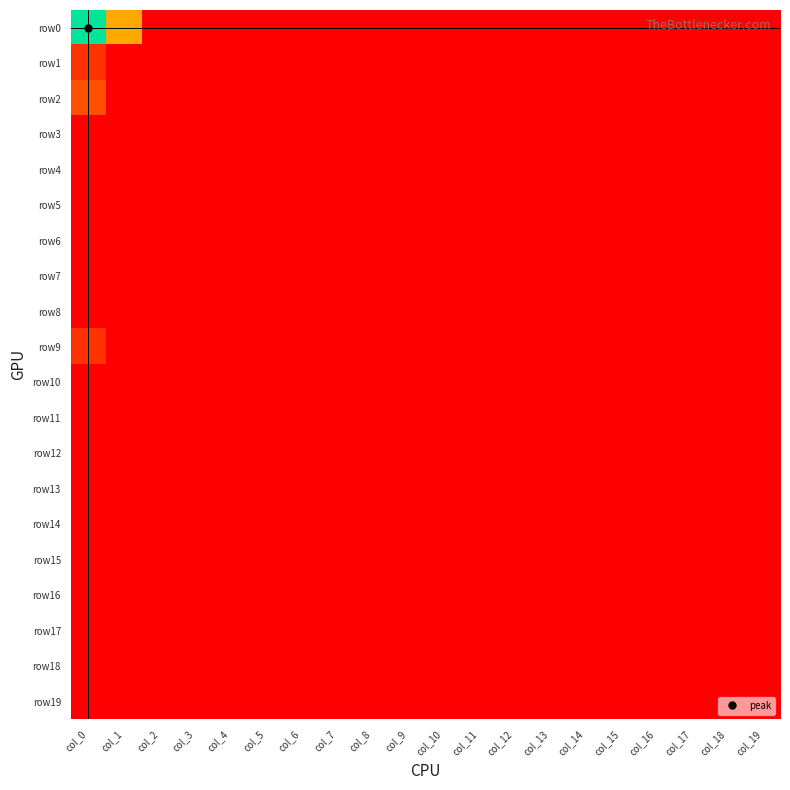

Reading right to left, what are all the values shown in this chart?

row0: col_19=0.0	col_18=0.0	col_17=0.0	col_16=0.0	col_15=0.0	col_14=0.0	col_13=0.0	col_12=0.0	col_11=0.0	col_10=0.0	col_9=0.0	col_8=0.0	col_7=0.0	col_6=0.0	col_5=0.0	col_4=0.0	col_3=0.0	col_2=0.0	col_1=2.3	col_0=5.2
row1: col_19=0.0	col_18=0.0	col_17=0.0	col_16=0.0	col_15=0.0	col_14=0.0	col_13=0.0	col_12=0.0	col_11=0.0	col_10=0.0	col_9=0.0	col_8=0.0	col_7=0.0	col_6=0.0	col_5=0.0	col_4=0.0	col_3=0.0	col_2=0.0	col_1=0.0	col_0=0.7
row2: col_19=0.0	col_18=0.0	col_17=0.0	col_16=0.0	col_15=0.0	col_14=0.0	col_13=0.0	col_12=0.0	col_11=0.0	col_10=0.0	col_9=0.0	col_8=0.0	col_7=0.0	col_6=0.0	col_5=0.0	col_4=0.0	col_3=0.0	col_2=0.0	col_1=0.0	col_0=1.1
row3: col_19=0.0	col_18=0.0	col_17=0.0	col_16=0.0	col_15=0.0	col_14=0.0	col_13=0.0	col_12=0.0	col_11=0.0	col_10=0.0	col_9=0.0	col_8=0.0	col_7=0.0	col_6=0.0	col_5=0.0	col_4=0.0	col_3=0.0	col_2=0.0	col_1=0.0	col_0=0.0
row4: col_19=0.0	col_18=0.0	col_17=0.0	col_16=0.0	col_15=0.0	col_14=0.0	col_13=0.0	col_12=0.0	col_11=0.0	col_10=0.0	col_9=0.0	col_8=0.0	col_7=0.0	col_6=0.0	col_5=0.0	col_4=0.0	col_3=0.0	col_2=0.0	col_1=0.0	col_0=0.0
row5: col_19=0.0	col_18=0.0	col_17=0.0	col_16=0.0	col_15=0.0	col_14=0.0	col_13=0.0	col_12=0.0	col_11=0.0	col_10=0.0	col_9=0.0	col_8=0.0	col_7=0.0	col_6=0.0	col_5=0.0	col_4=0.0	col_3=0.0	col_2=0.0	col_1=0.0	col_0=0.0
row6: col_19=0.0	col_18=0.0	col_17=0.0	col_16=0.0	col_15=0.0	col_14=0.0	col_13=0.0	col_12=0.0	col_11=0.0	col_10=0.0	col_9=0.0	col_8=0.0	col_7=0.0	col_6=0.0	col_5=0.0	col_4=0.0	col_3=0.0	col_2=0.0	col_1=0.0	col_0=0.0
row7: col_19=0.0	col_18=0.0	col_17=0.0	col_16=0.0	col_15=0.0	col_14=0.0	col_13=0.0	col_12=0.0	col_11=0.0	col_10=0.0	col_9=0.0	col_8=0.0	col_7=0.0	col_6=0.0	col_5=0.0	col_4=0.0	col_3=0.0	col_2=0.0	col_1=0.0	col_0=0.0
row8: col_19=0.0	col_18=0.0	col_17=0.0	col_16=0.0	col_15=0.0	col_14=0.0	col_13=0.0	col_12=0.0	col_11=0.0	col_10=0.0	col_9=0.0	col_8=0.0	col_7=0.0	col_6=0.0	col_5=0.0	col_4=0.0	col_3=0.0	col_2=0.0	col_1=0.0	col_0=0.0
row9: col_19=0.0	col_18=0.0	col_17=0.0	col_16=0.0	col_15=0.0	col_14=0.0	col_13=0.0	col_12=0.0	col_11=0.0	col_10=0.0	col_9=0.0	col_8=0.0	col_7=0.0	col_6=0.0	col_5=0.0	col_4=0.0	col_3=0.0	col_2=0.0	col_1=0.0	col_0=0.7
row10: col_19=0.0	col_18=0.0	col_17=0.0	col_16=0.0	col_15=0.0	col_14=0.0	col_13=0.0	col_12=0.0	col_11=0.0	col_10=0.0	col_9=0.0	col_8=0.0	col_7=0.0	col_6=0.0	col_5=0.0	col_4=0.0	col_3=0.0	col_2=0.0	col_1=0.0	col_0=0.0
row11: col_19=0.0	col_18=0.0	col_17=0.0	col_16=0.0	col_15=0.0	col_14=0.0	col_13=0.0	col_12=0.0	col_11=0.0	col_10=0.0	col_9=0.0	col_8=0.0	col_7=0.0	col_6=0.0	col_5=0.0	col_4=0.0	col_3=0.0	col_2=0.0	col_1=0.0	col_0=0.0
row12: col_19=0.0	col_18=0.0	col_17=0.0	col_16=0.0	col_15=0.0	col_14=0.0	col_13=0.0	col_12=0.0	col_11=0.0	col_10=0.0	col_9=0.0	col_8=0.0	col_7=0.0	col_6=0.0	col_5=0.0	col_4=0.0	col_3=0.0	col_2=0.0	col_1=0.0	col_0=0.0
row13: col_19=0.0	col_18=0.0	col_17=0.0	col_16=0.0	col_15=0.0	col_14=0.0	col_13=0.0	col_12=0.0	col_11=0.0	col_10=0.0	col_9=0.0	col_8=0.0	col_7=0.0	col_6=0.0	col_5=0.0	col_4=0.0	col_3=0.0	col_2=0.0	col_1=0.0	col_0=0.0
row14: col_19=0.0	col_18=0.0	col_17=0.0	col_16=0.0	col_15=0.0	col_14=0.0	col_13=0.0	col_12=0.0	col_11=0.0	col_10=0.0	col_9=0.0	col_8=0.0	col_7=0.0	col_6=0.0	col_5=0.0	col_4=0.0	col_3=0.0	col_2=0.0	col_1=0.0	col_0=0.0
row15: col_19=0.0	col_18=0.0	col_17=0.0	col_16=0.0	col_15=0.0	col_14=0.0	col_13=0.0	col_12=0.0	col_11=0.0	col_10=0.0	col_9=0.0	col_8=0.0	col_7=0.0	col_6=0.0	col_5=0.0	col_4=0.0	col_3=0.0	col_2=0.0	col_1=0.0	col_0=0.0
row16: col_19=0.0	col_18=0.0	col_17=0.0	col_16=0.0	col_15=0.0	col_14=0.0	col_13=0.0	col_12=0.0	col_11=0.0	col_10=0.0	col_9=0.0	col_8=0.0	col_7=0.0	col_6=0.0	col_5=0.0	col_4=0.0	col_3=0.0	col_2=0.0	col_1=0.0	col_0=0.0
row17: col_19=0.0	col_18=0.0	col_17=0.0	col_16=0.0	col_15=0.0	col_14=0.0	col_13=0.0	col_12=0.0	col_11=0.0	col_10=0.0	col_9=0.0	col_8=0.0	col_7=0.0	col_6=0.0	col_5=0.0	col_4=0.0	col_3=0.0	col_2=0.0	col_1=0.0	col_0=0.0
row18: col_19=0.0	col_18=0.0	col_17=0.0	col_16=0.0	col_15=0.0	col_14=0.0	col_13=0.0	col_12=0.0	col_11=0.0	col_10=0.0	col_9=0.0	col_8=0.0	col_7=0.0	col_6=0.0	col_5=0.0	col_4=0.0	col_3=0.0	col_2=0.0	col_1=0.0	col_0=0.0
row19: col_19=0.0	col_18=0.0	col_17=0.0	col_16=0.0	col_15=0.0	col_14=0.0	col_13=0.0	col_12=0.0	col_11=0.0	col_10=0.0	col_9=0.0	col_8=0.0	col_7=0.0	col_6=0.0	col_5=0.0	col_4=0.0	col_3=0.0	col_2=0.0	col_1=0.0	col_0=0.0